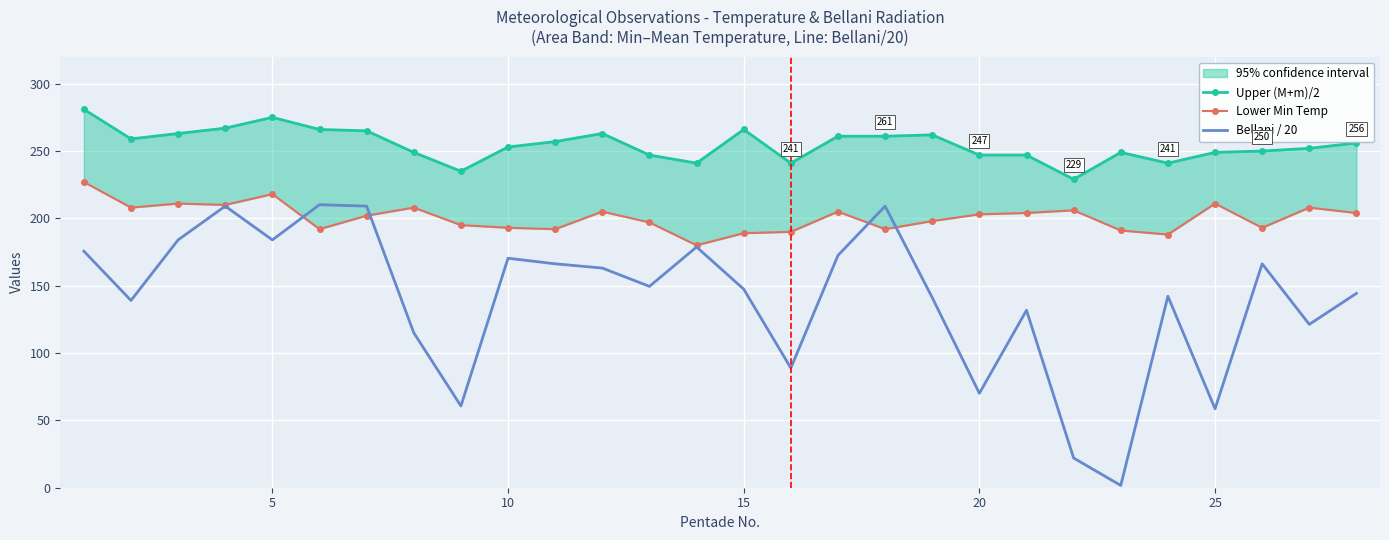

Is this an area chart (filled region under the line)?

No